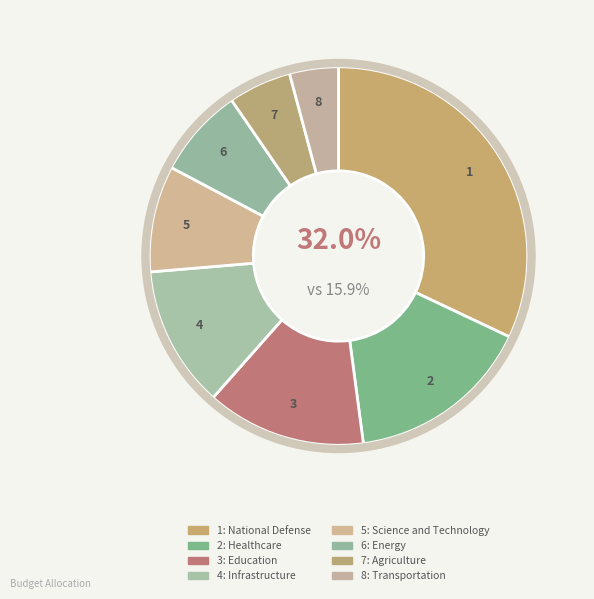

To the nearest percent, what is the combined percentage of Energy and Agriculture?

13%